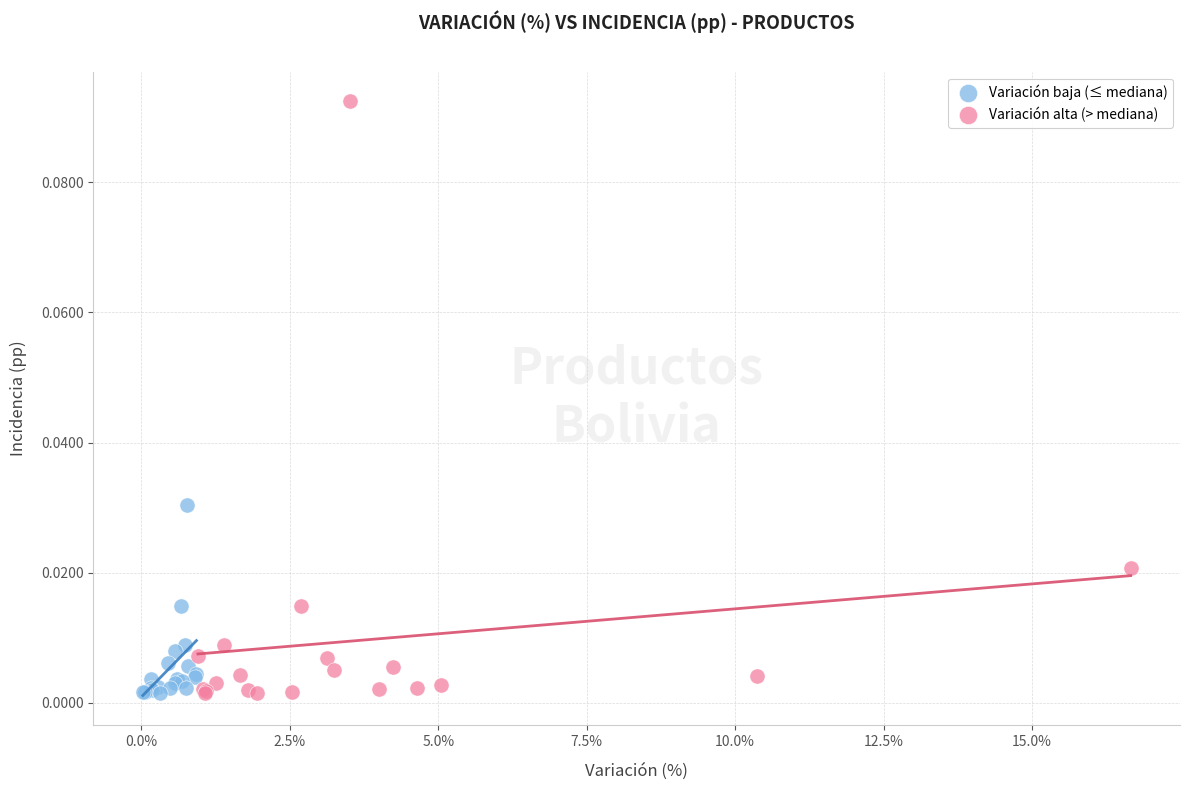

Which series has the largest Y range (max minus min)?

Variación alta (> mediana)